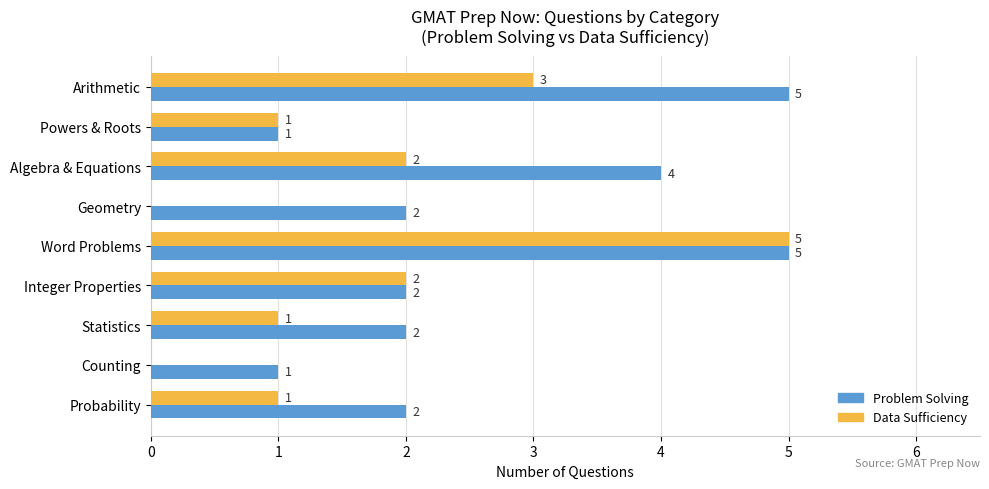

Is it true that Data Sufficiency equals 8 at Word Problems?

False